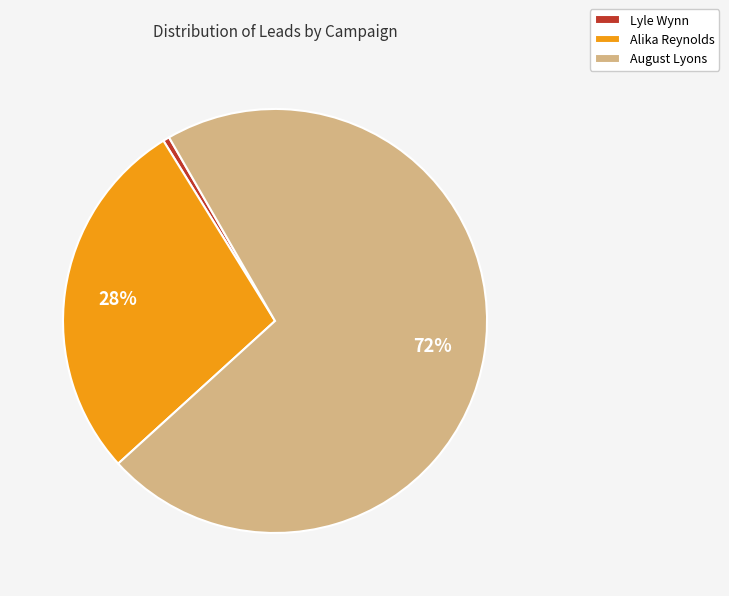

Is the sum of August Lyons and Lyle Wynn greater than half?

Yes